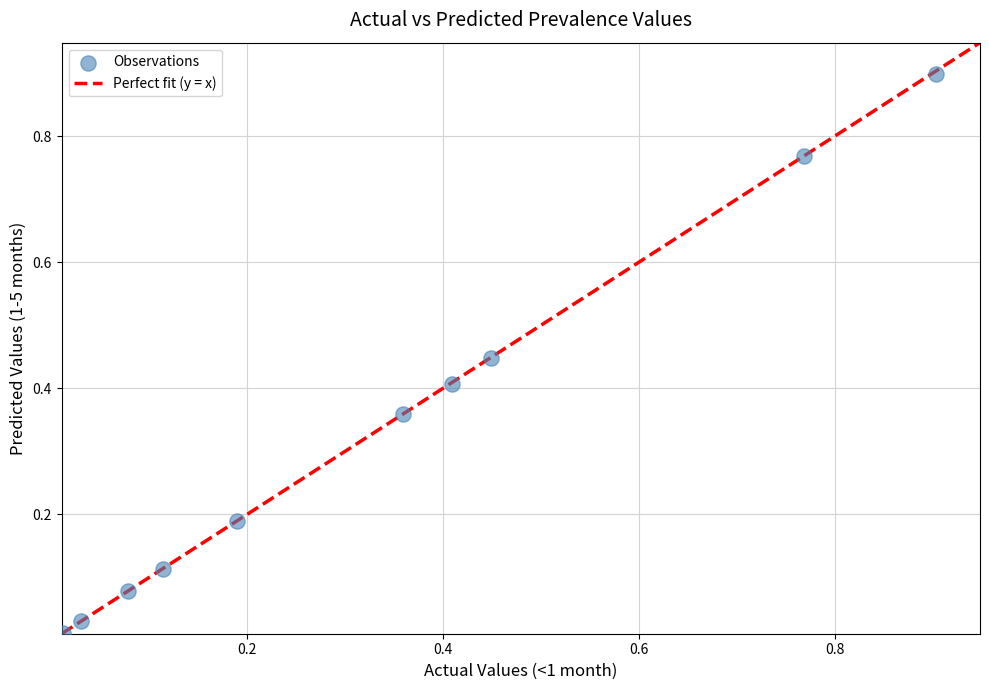

What is the range of Y values (max minus min)?

0.9